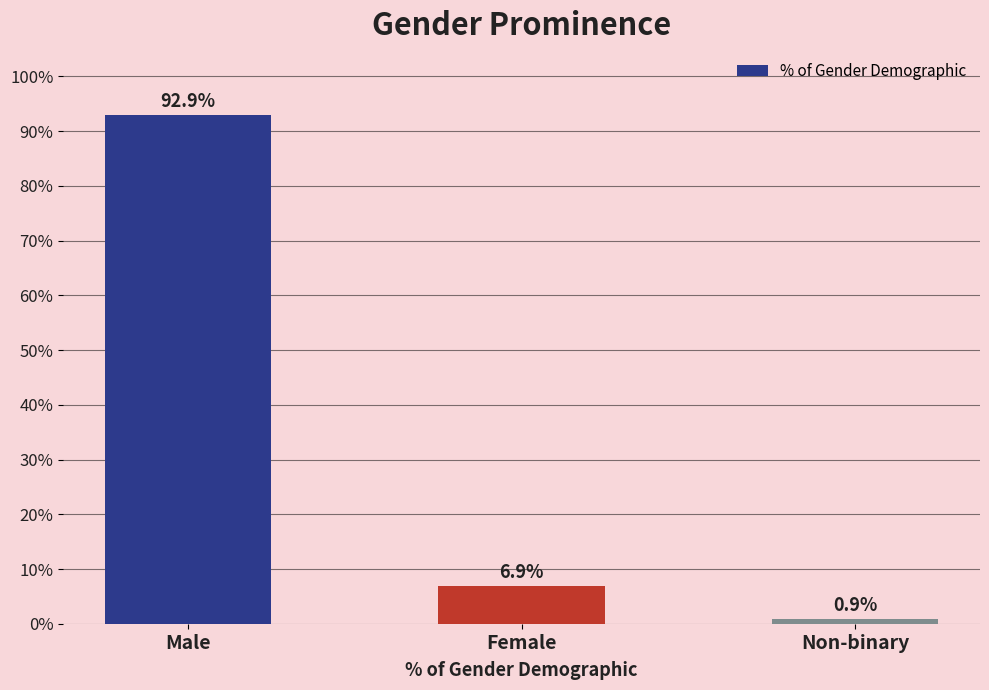

List the labels in order of value, smallest first.

Non-binary, Female, Male